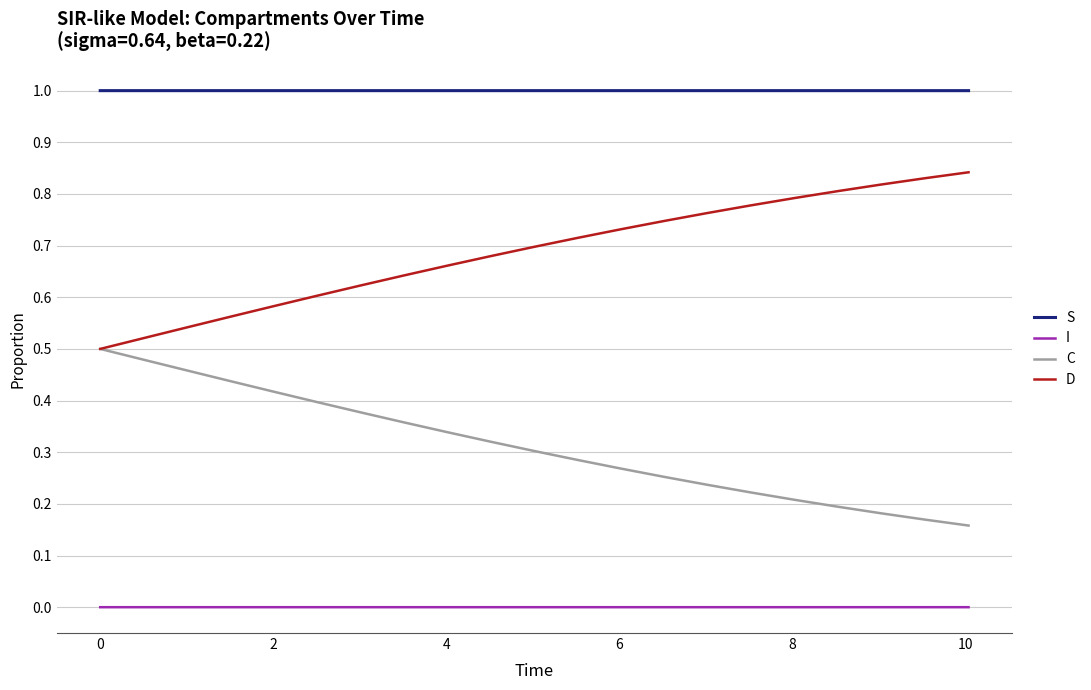

True or false: I and C cross at least once.

False